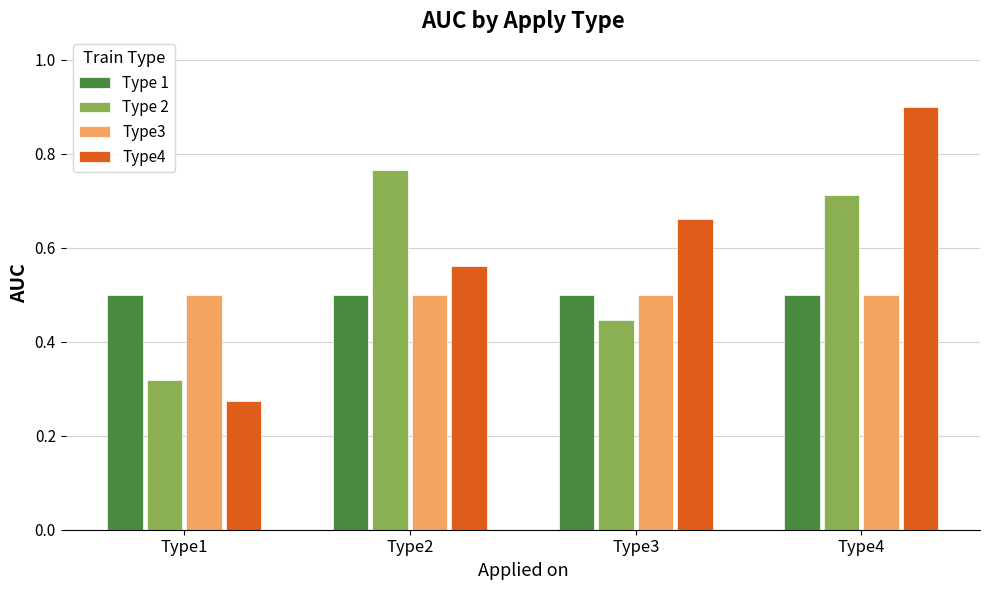

How many bars are there in total?

16